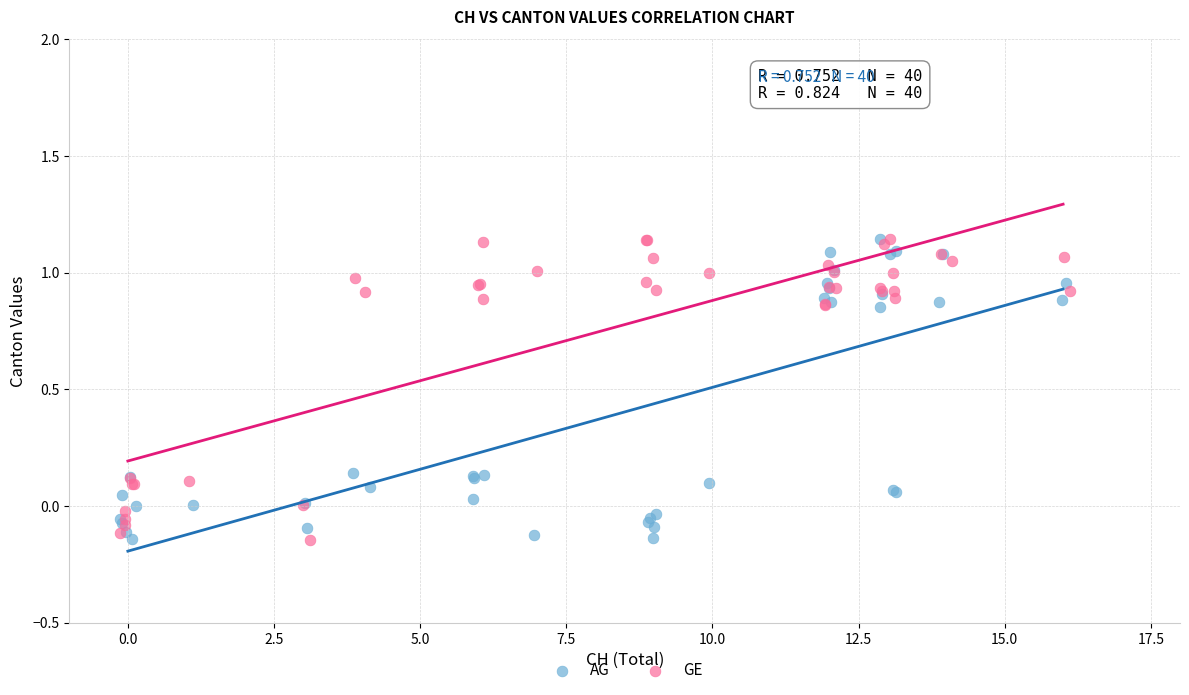

What are all the series names shown in the legend?

AG, GE